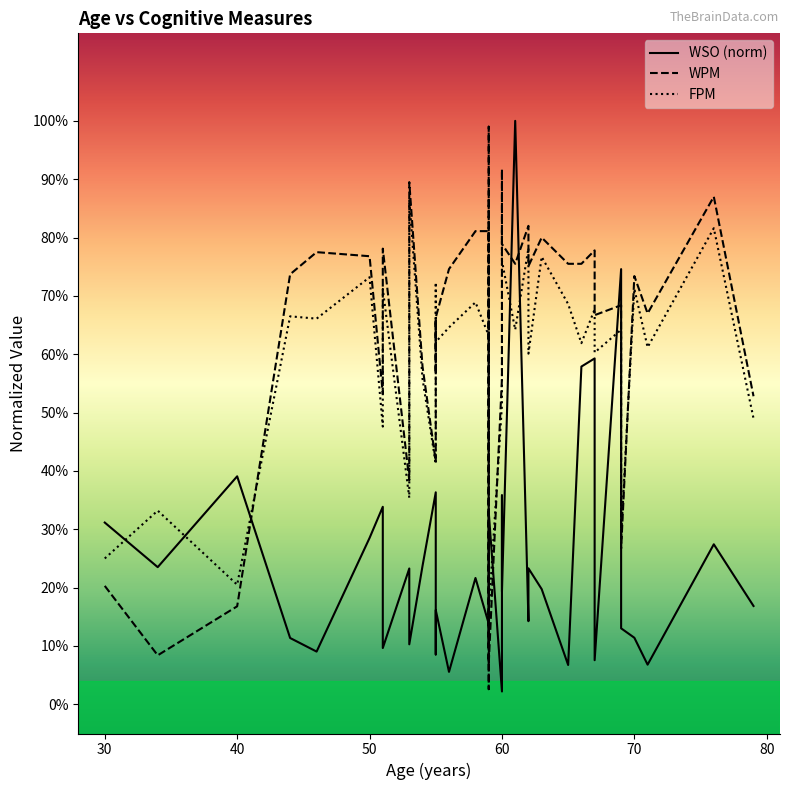

How many distinct data groups are displayed?

3